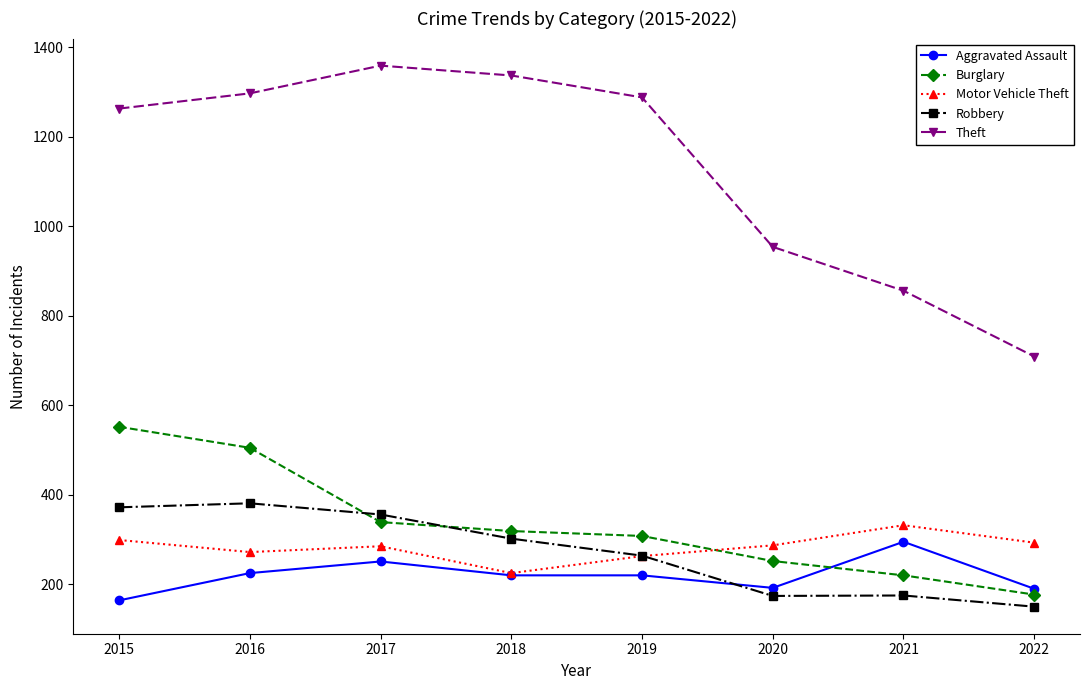

Where do Burglary and Aggravated Assault first cross each other?

2020 and 2021